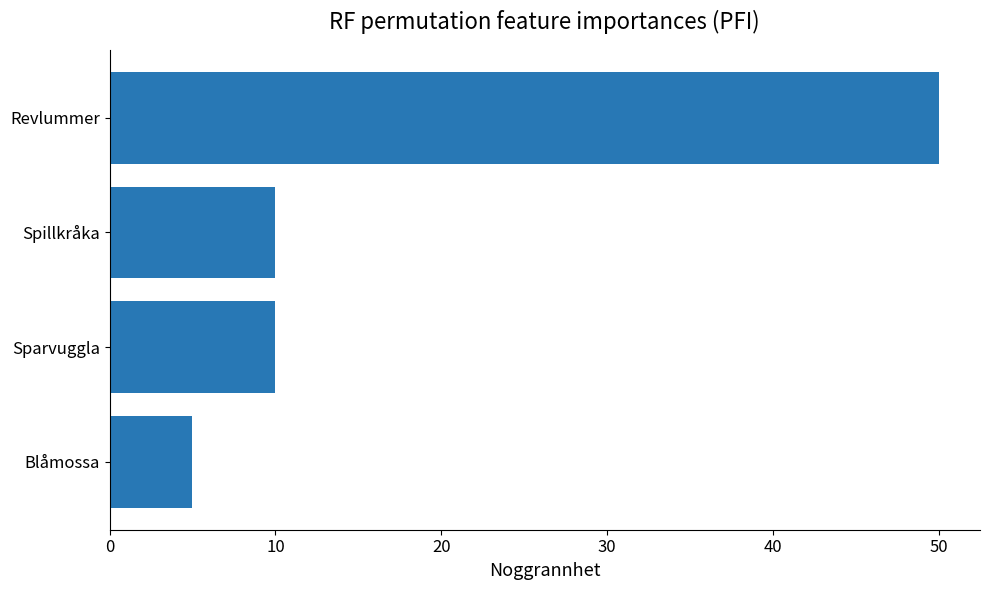

What is the sum of all values?

75